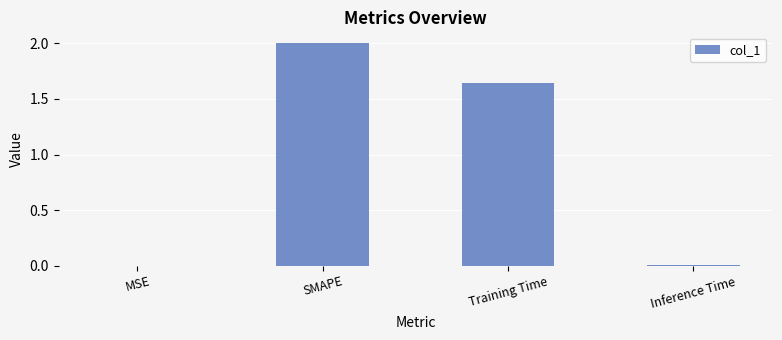

Which category has the highest value across all series?

SMAPE